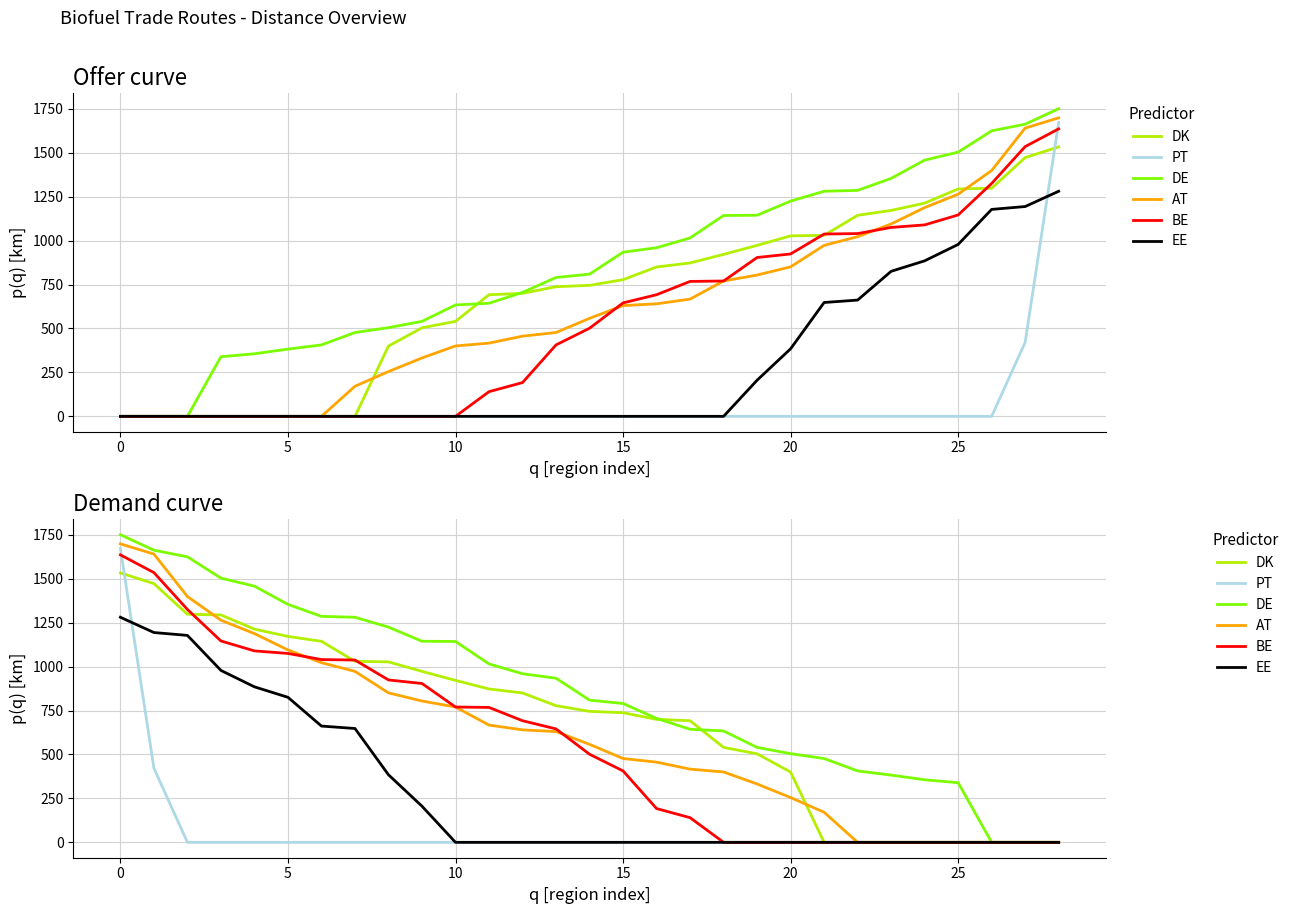

What is the value of the DK point at the 8th from the left?

1030.0